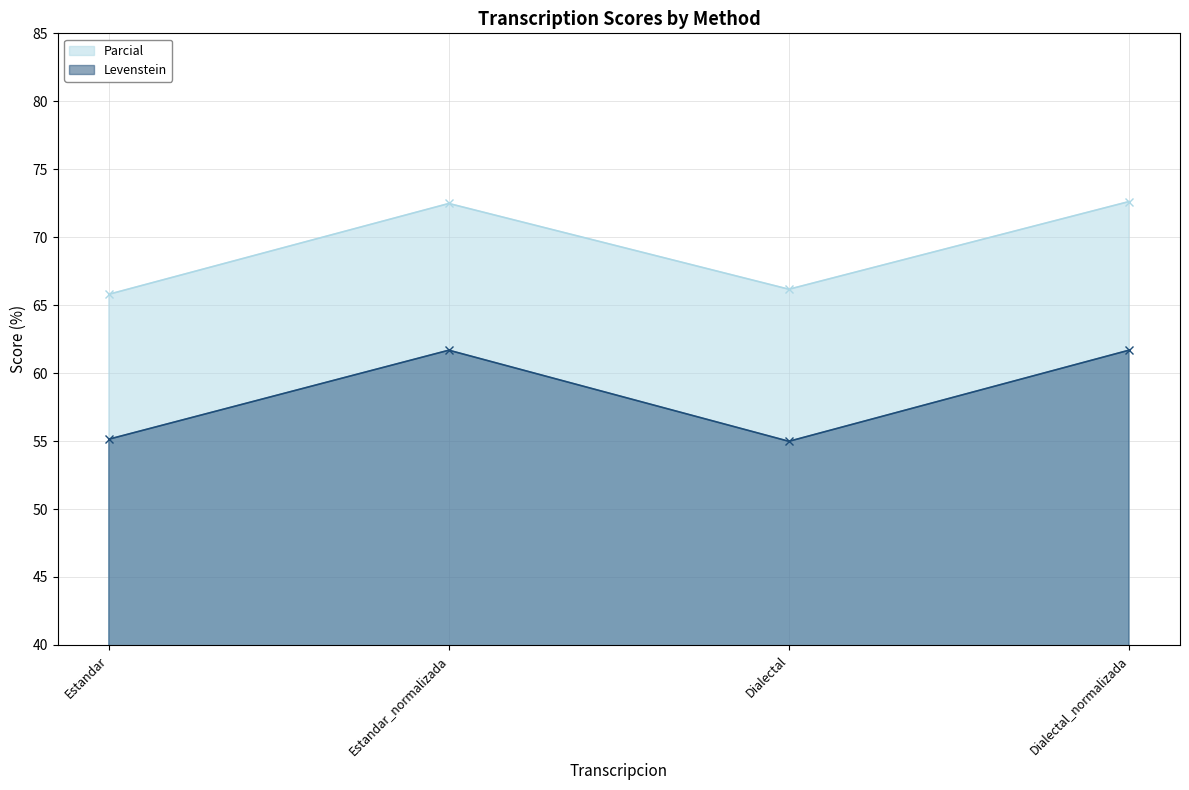

Where is the first local minimum for Parcial?

Dialectal